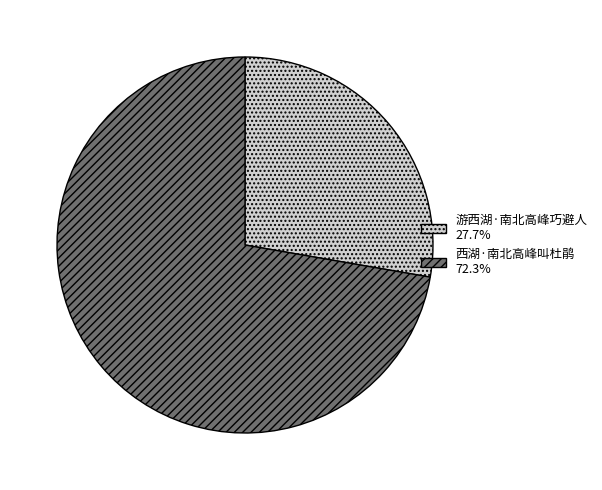

The 游西湖·南北高峰巧避人 slice represents 14% of the pie. True or false?

False